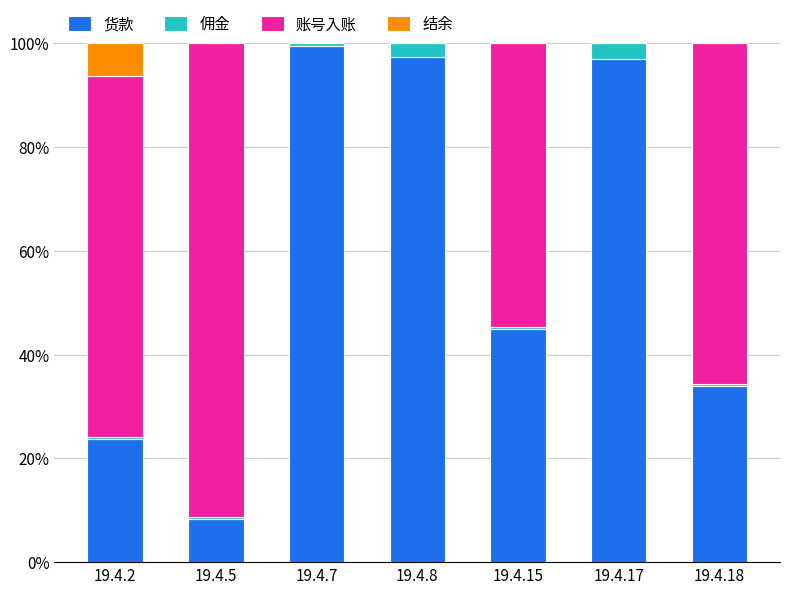

Does the chart contain stacked bars?

Yes